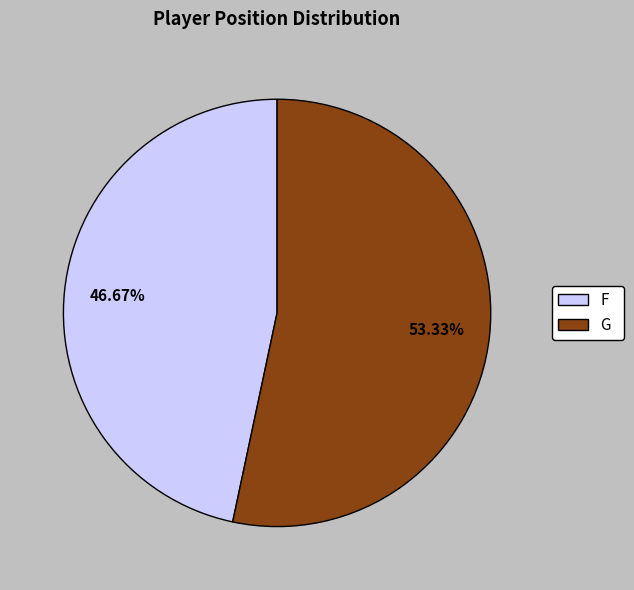

Between G and F, which is larger?

G